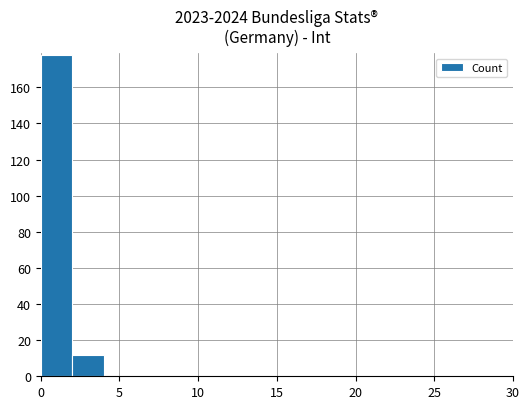

What is the sum of all values?

190